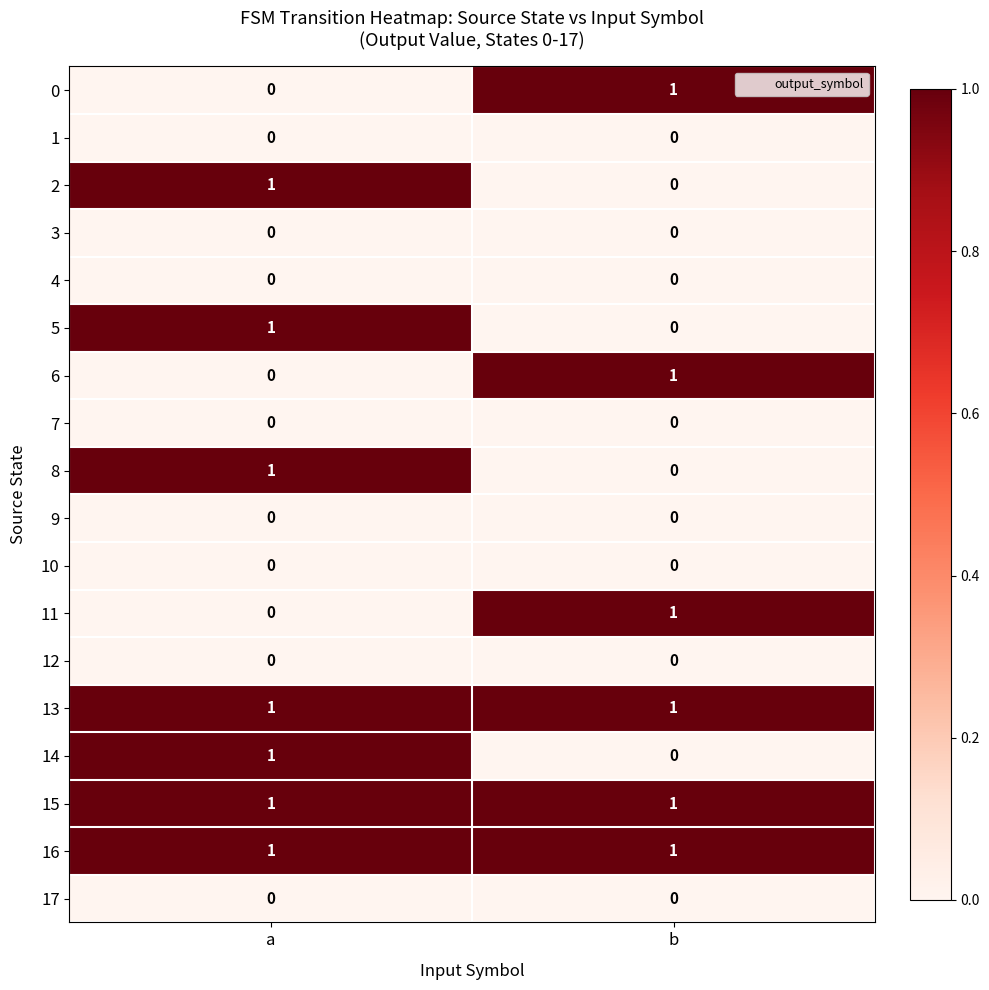

Rank the categories by 14 value from highest to lowest.

a, b